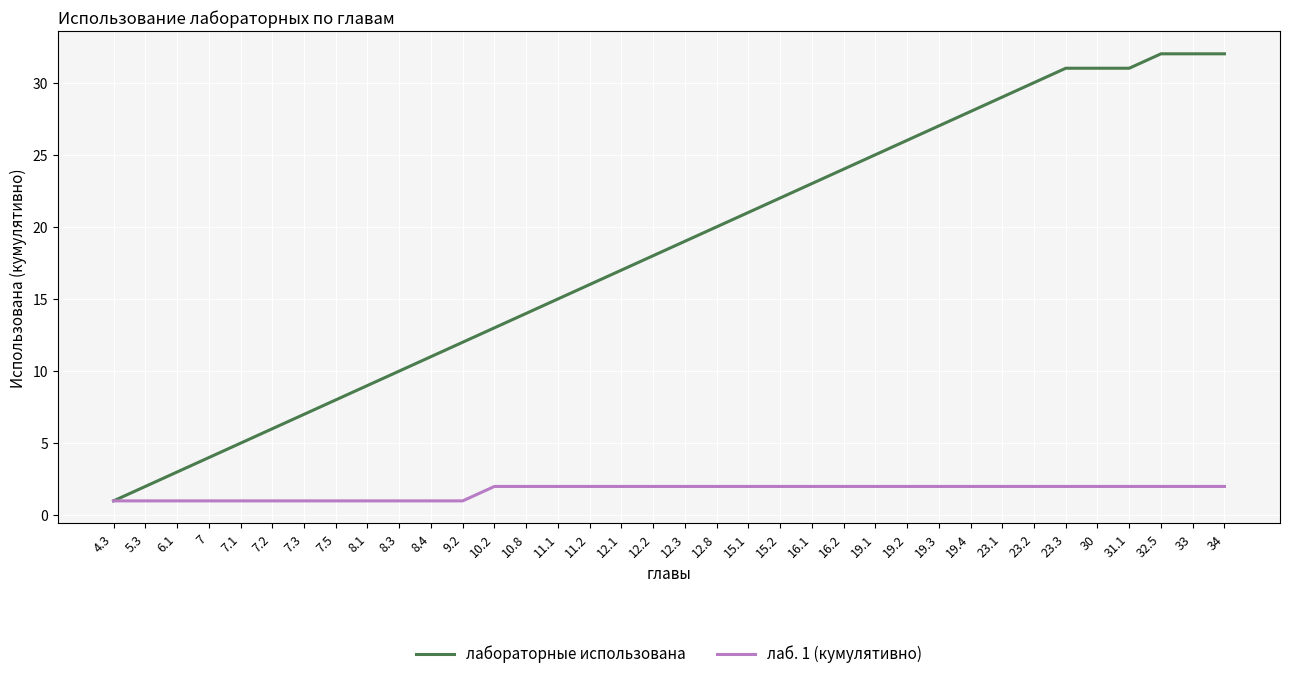

At which label does лабораторные использована reach its minimum?

4.3